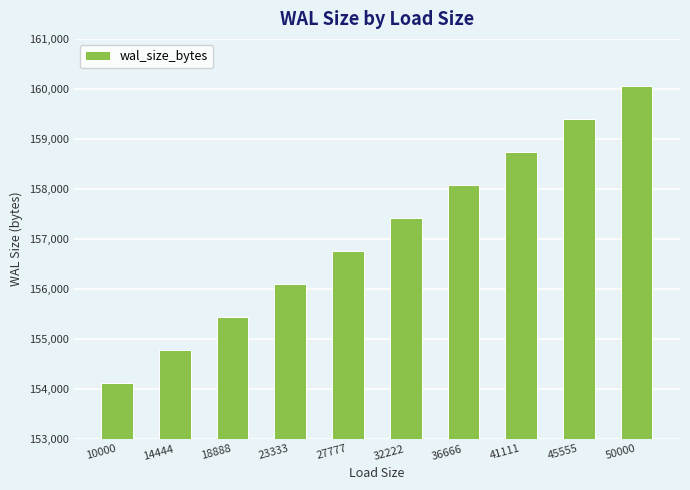

What is the difference between the second highest and minimum values?

5280